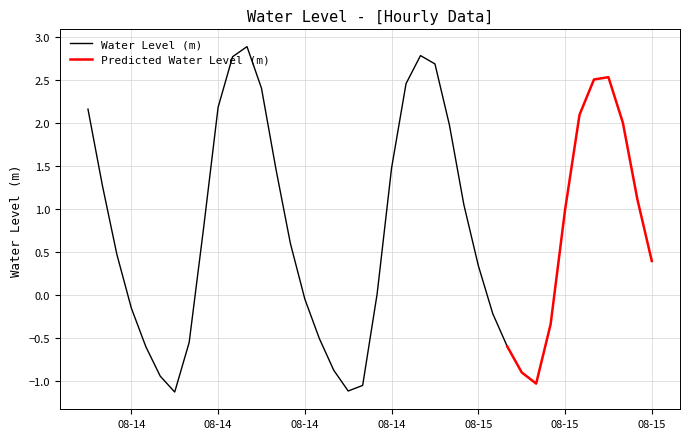

What is the difference between the second highest and minimum values?

3.9